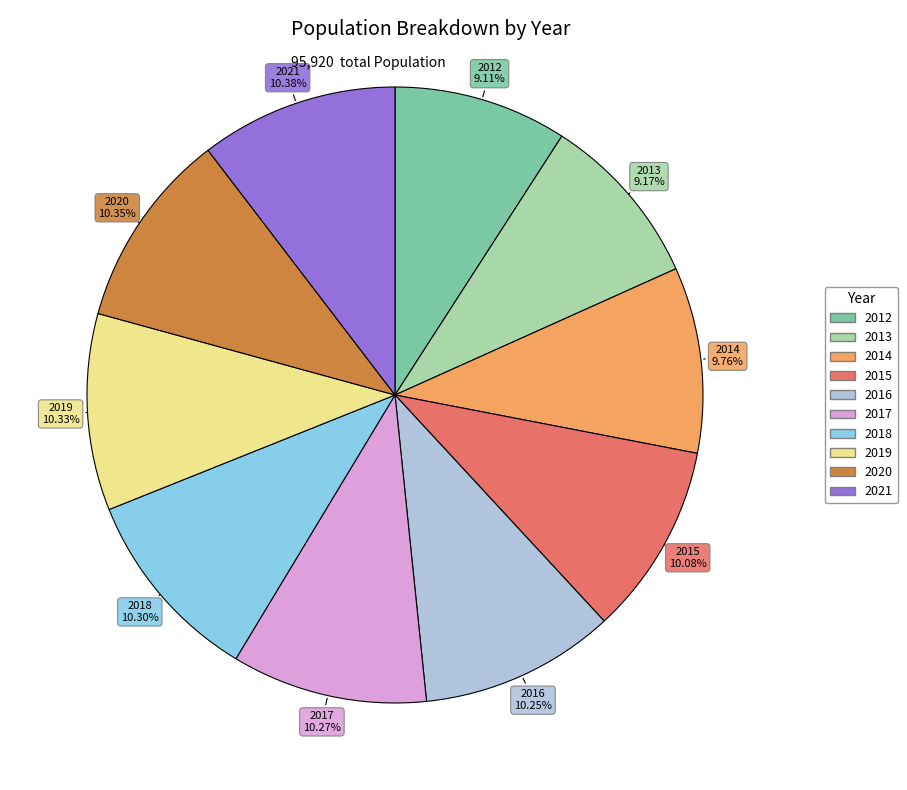

Count the number of slices in the pie.

10